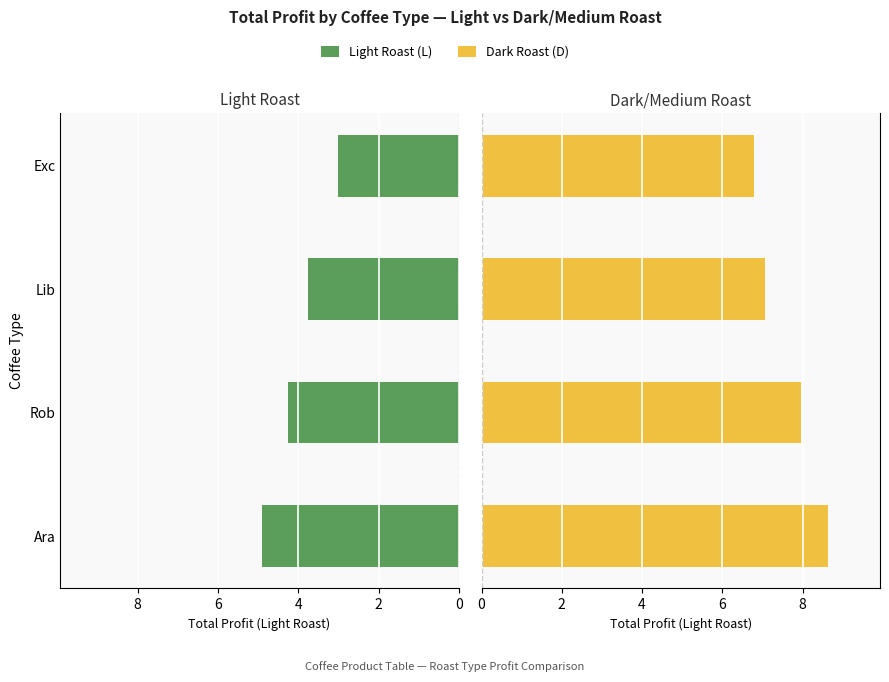

What is the value of the Light Roast bar at the 4th from the left?

3.0